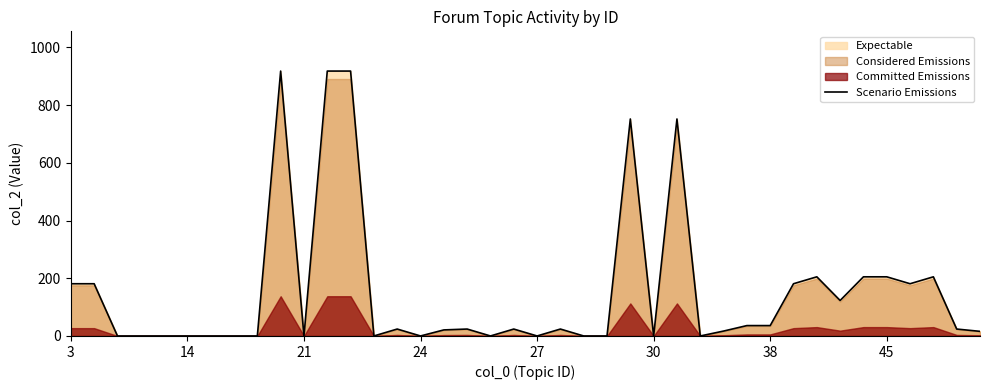

How many data points are less than 24?

19